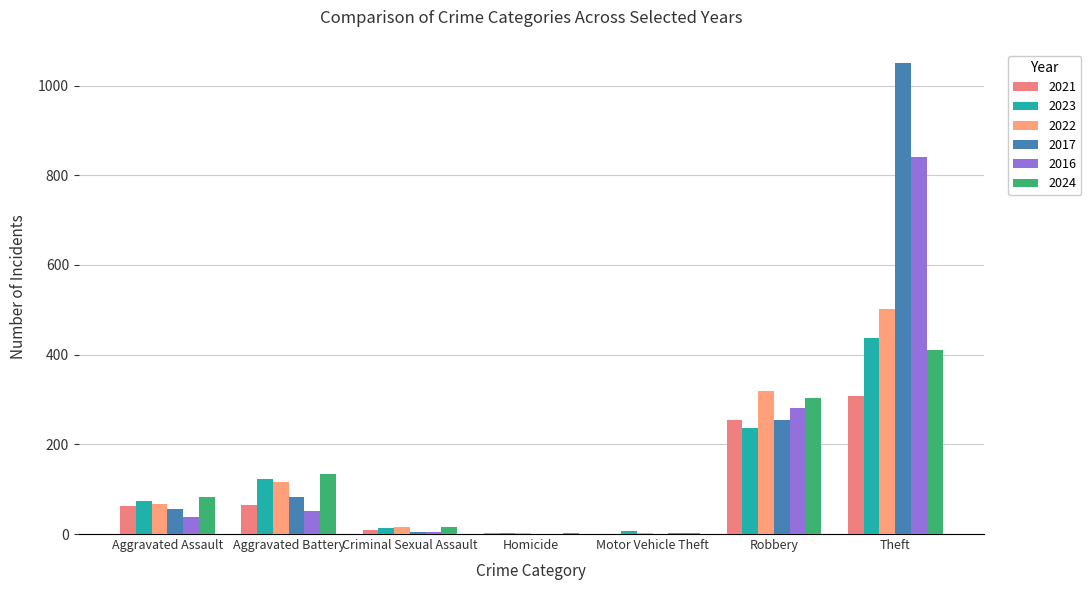

How many series are shown in this chart?

6